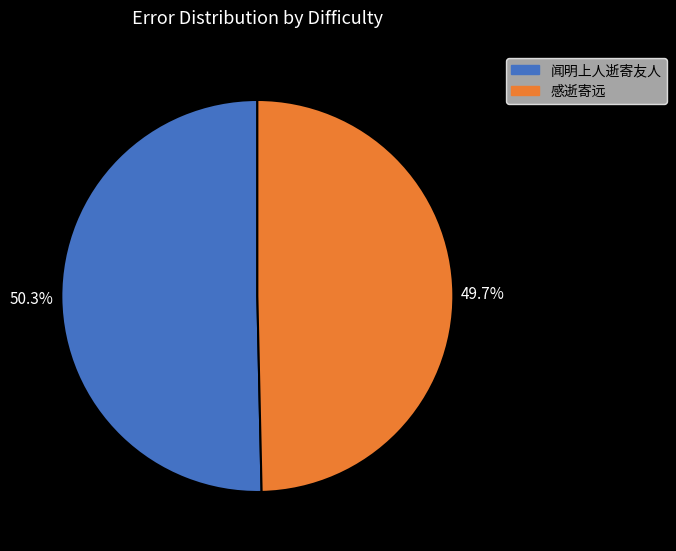

Does any single category account for the majority?

Yes